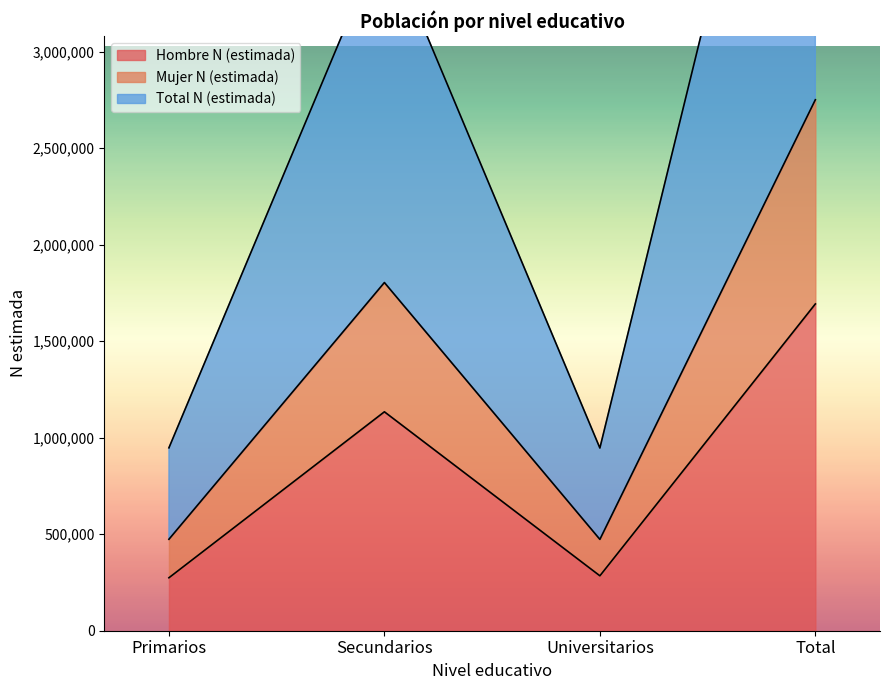

How many values in the Hombre N (estimada) series are below 1134057?

2